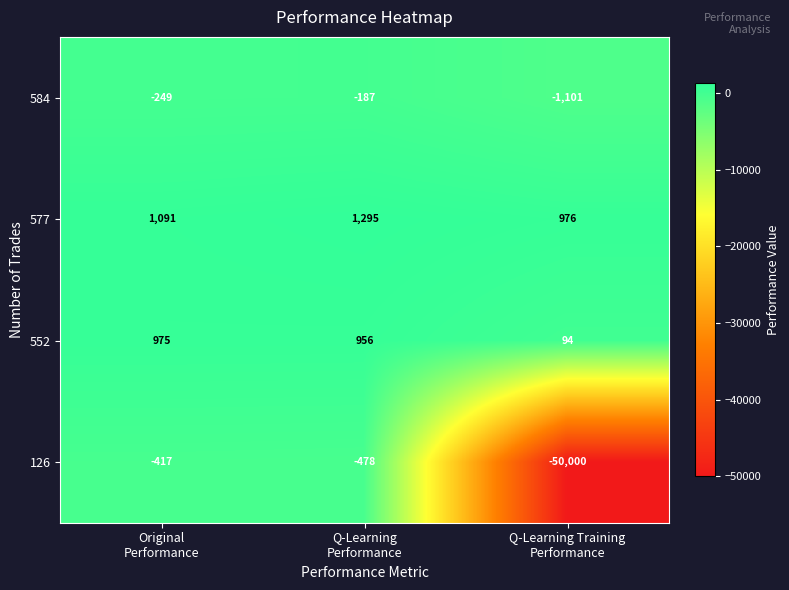

What is the difference between the maximum and minimum values in the 552 series?

881